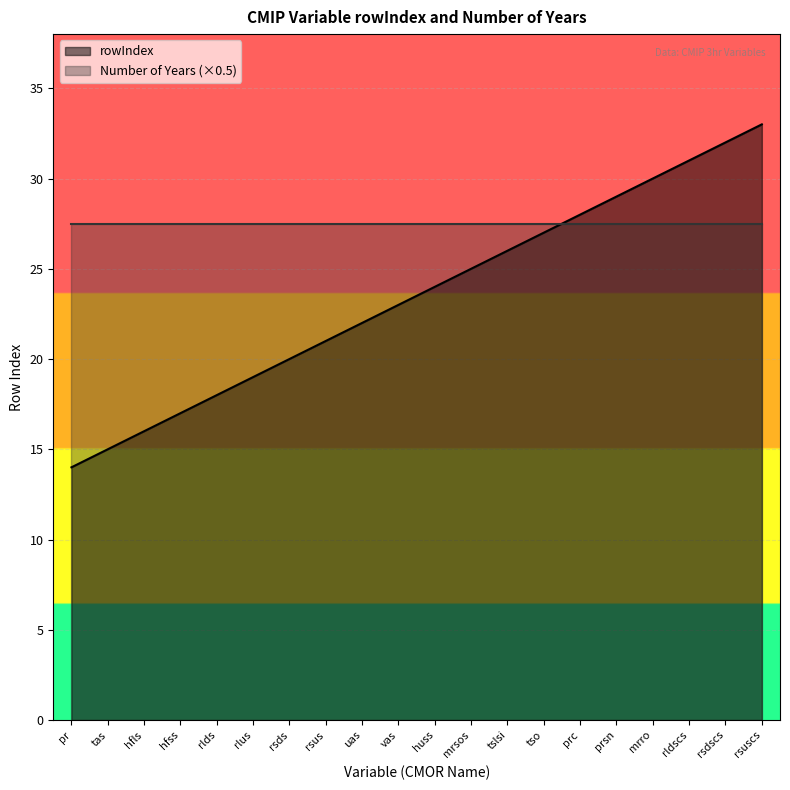

What is the ratio of the value at prc to the value at rsus?

1.3